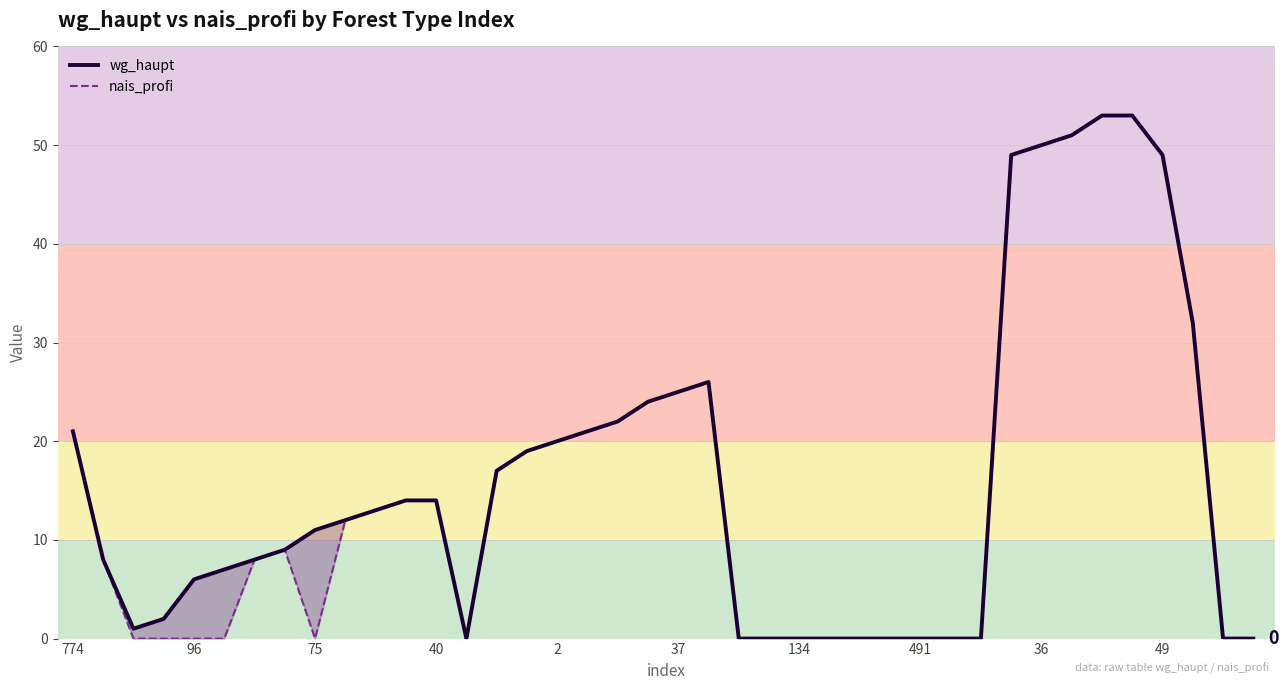

At 75, list the series in order from smallest to largest.

nais_profi, wg_haupt